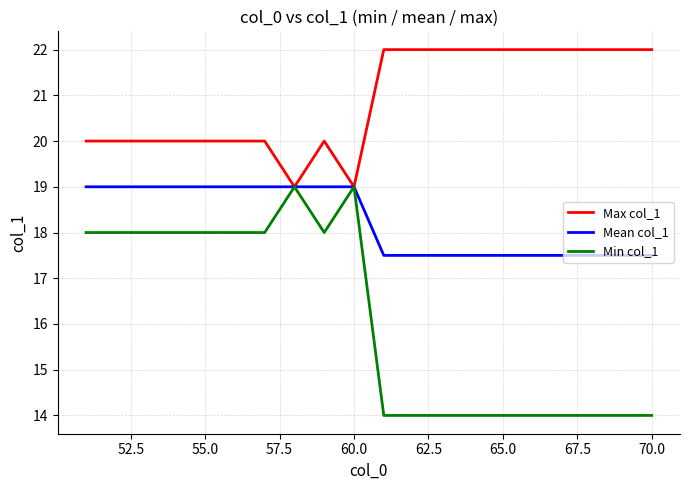

What is the average value of the Min col_1 series?

16.1